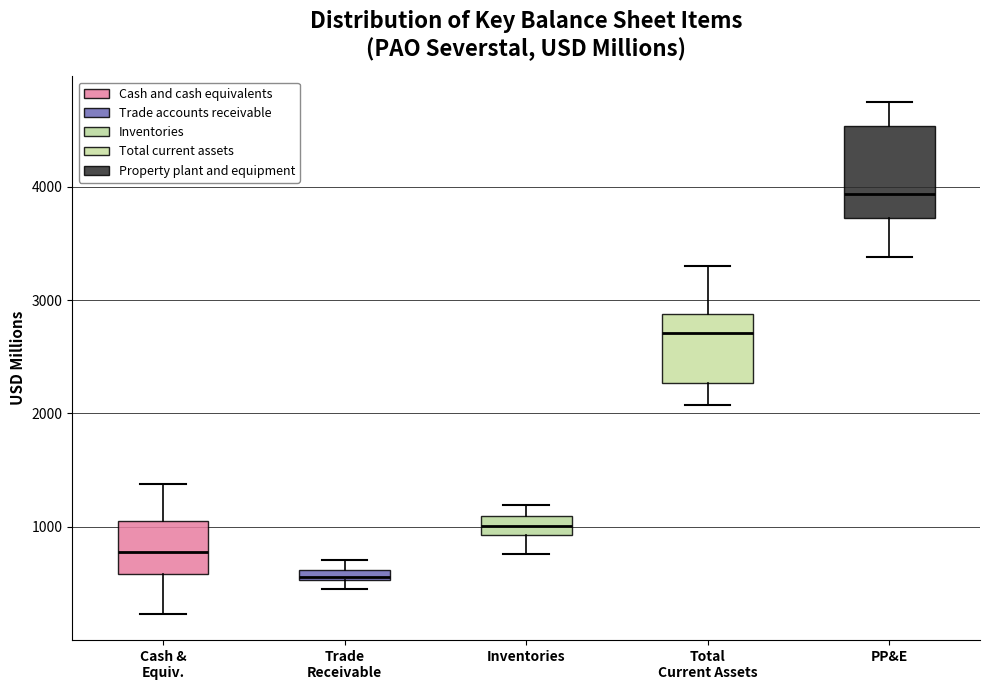

Where is the upper edge of the box for Total Current Assets on the y-axis? The values are not printed on the chart, so give them approximately, as read against the axis.

2900